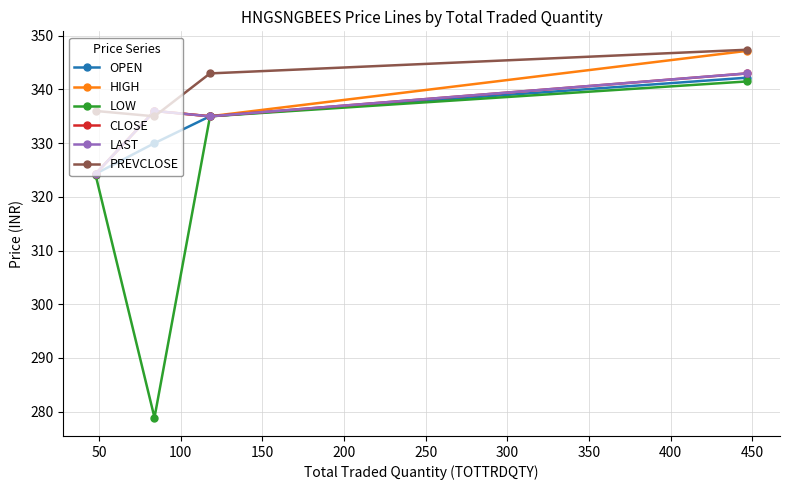

At how many categories does at least one series exceed 342?

2